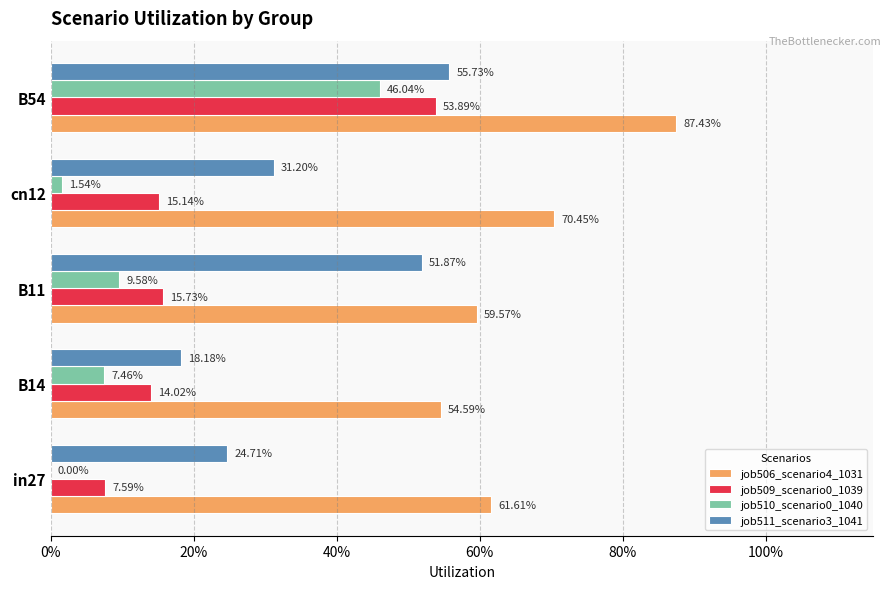

How many data points does each series have?

5